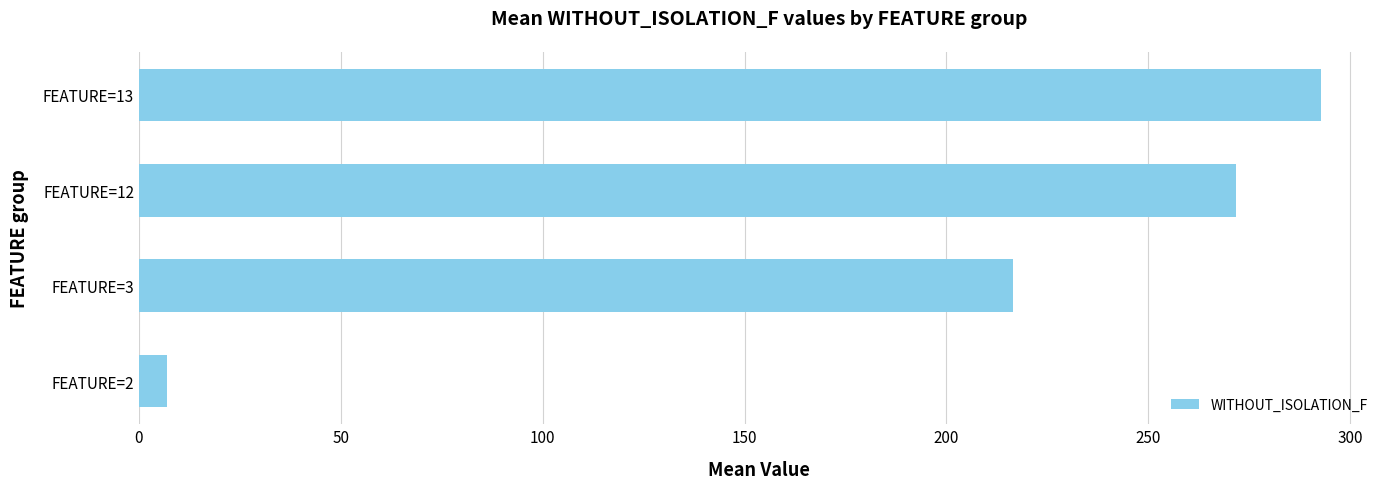

What is the ratio of the value at FEATURE=13 to the value at FEATURE=3?

1.4